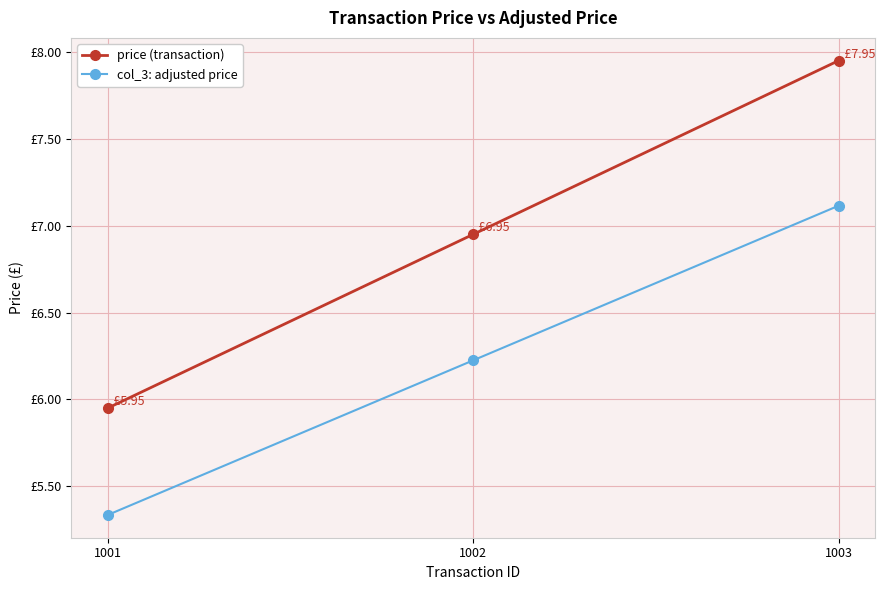

At which label does col_3: adjusted price reach its minimum?

1001